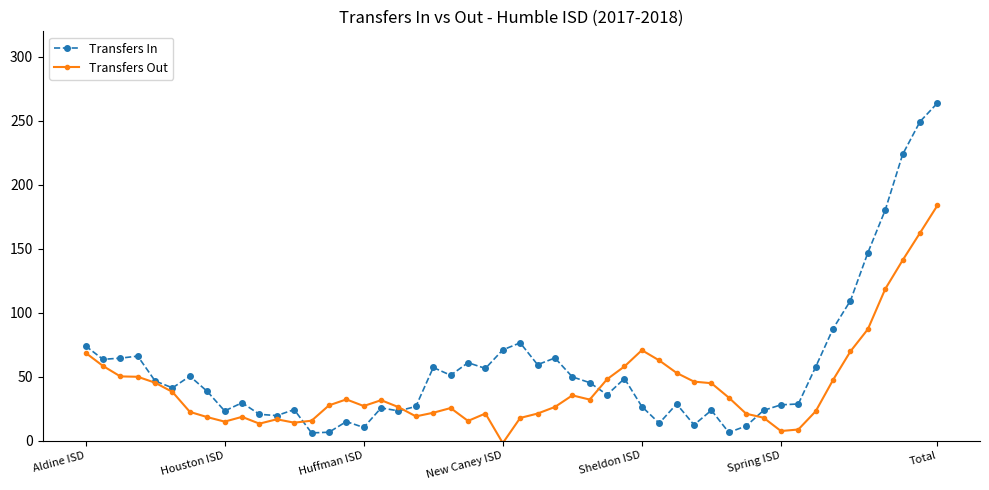

Which series has the largest total across all categories?

Transfers In